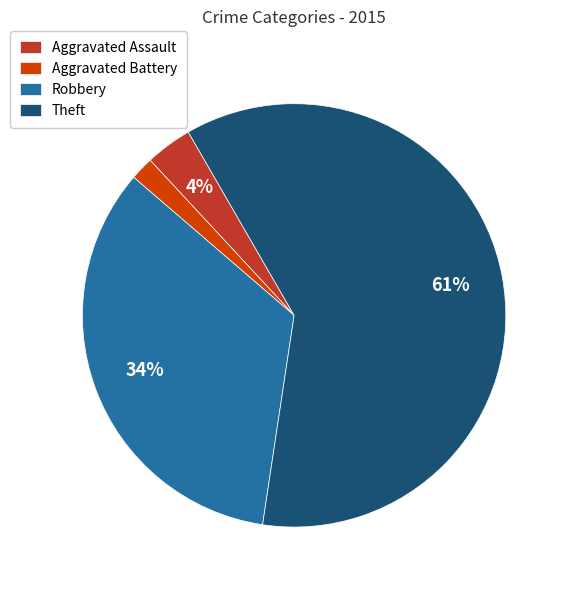

To the nearest percent, what is the average slice percentage?

25%